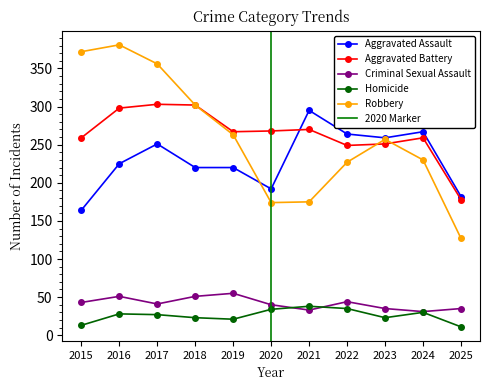

How many intersections are there between Aggravated Battery and Robbery?

2